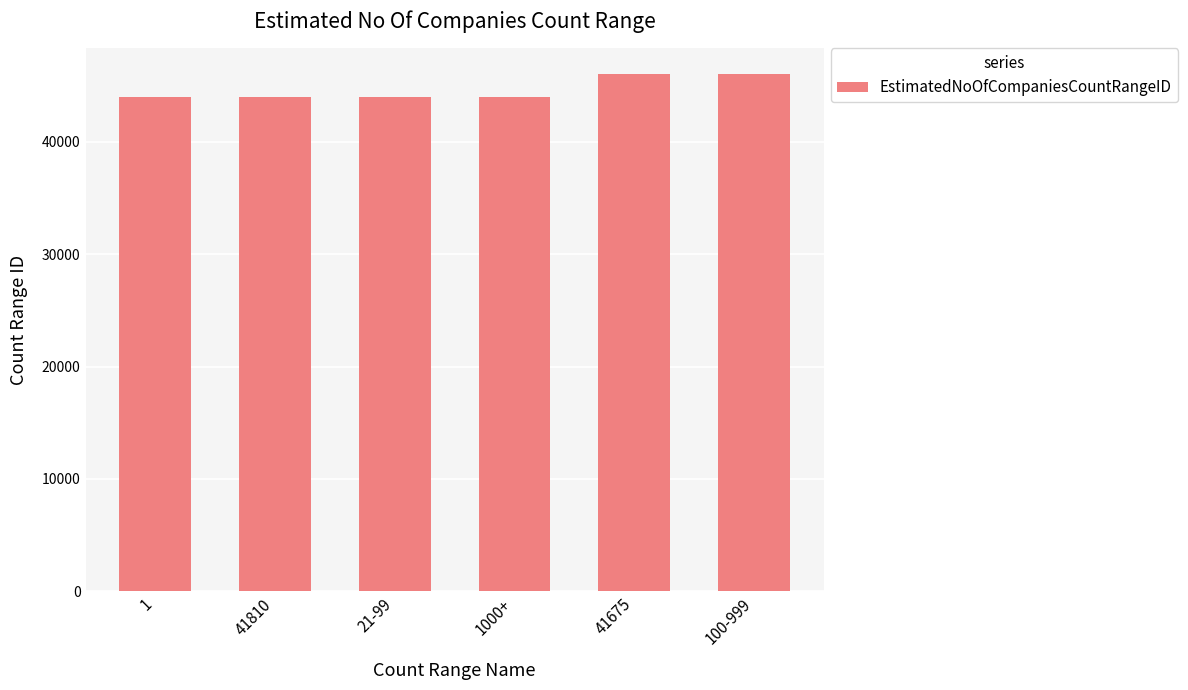

How many data points does each series have?

6